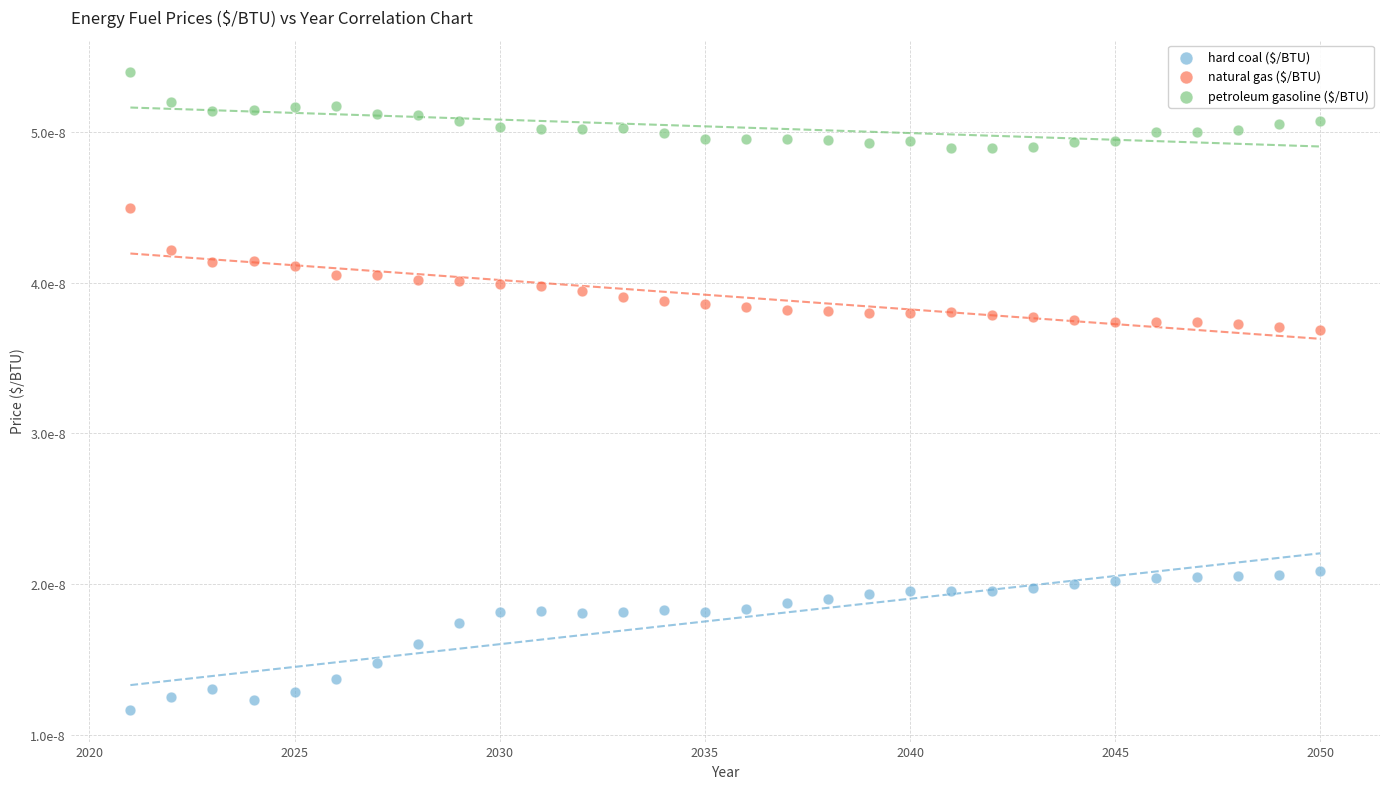

Which series has the widest spread of Y values?

hard coal ($/BTU)